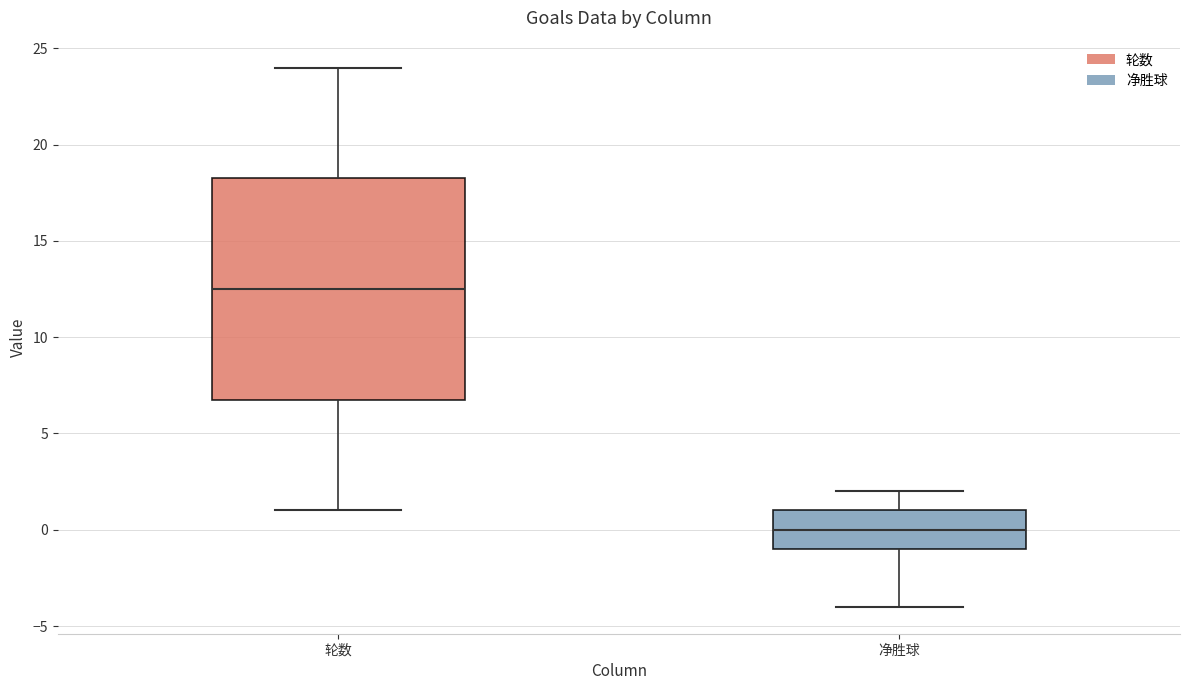

Reading left to right, transcribe this box plot: for each box, give where its median line is, the range the box spans, and where its two whiskers end, as read against the y-axis. The values are not printed on the chart, so give them approximately, as read against the axis.

轮数: median 12.5, box 7.0 to 18.5, whiskers 1.0 to 24.0
净胜球: median 0.0, box -1.0 to 1.0, whiskers -4.0 to 2.0